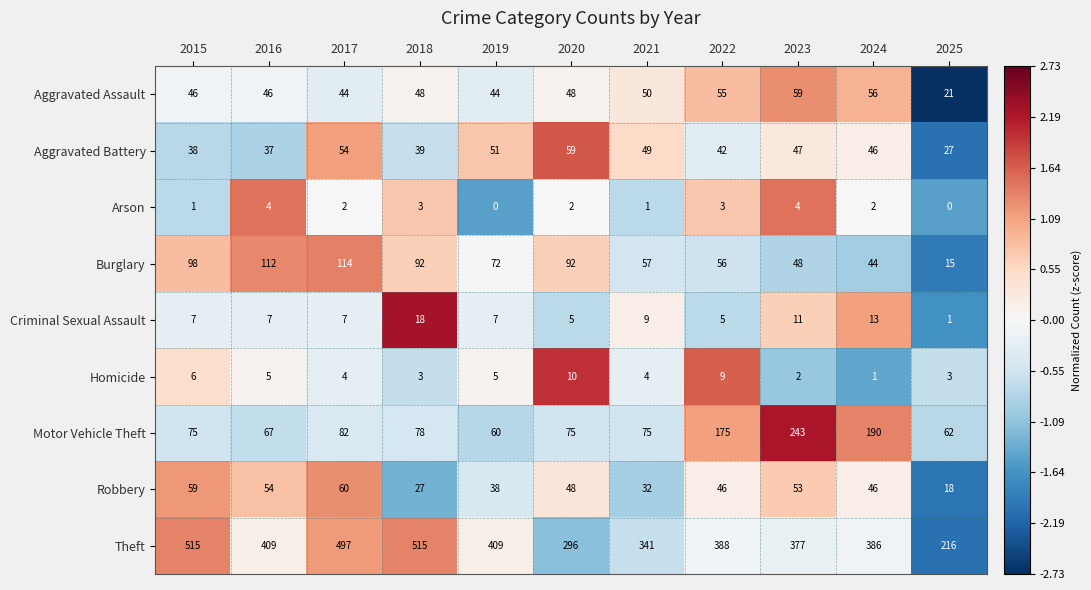

At how many categories does at least one series exceed 0?

11